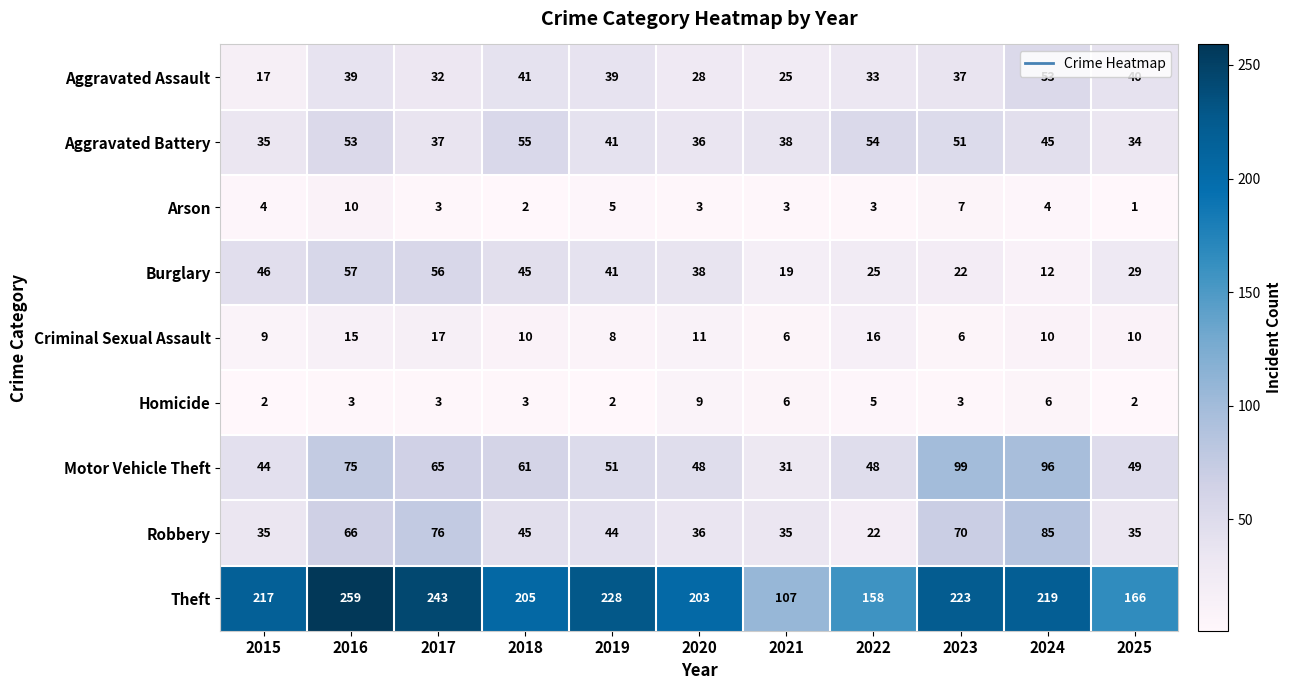

What is the difference between the second highest and minimum values in the Arson series?

6